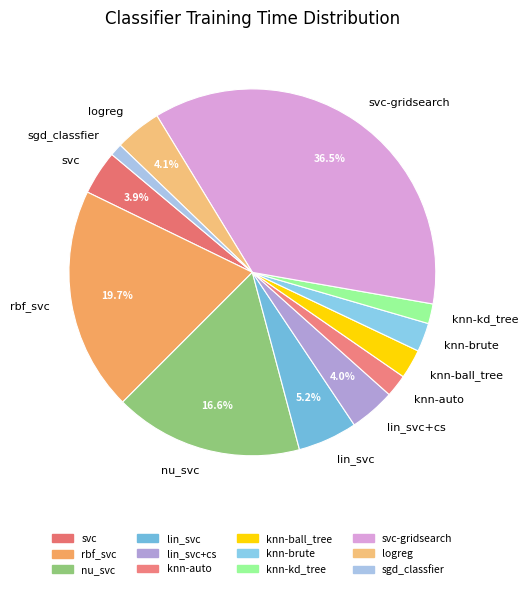

Is there a majority slice in this chart?

No